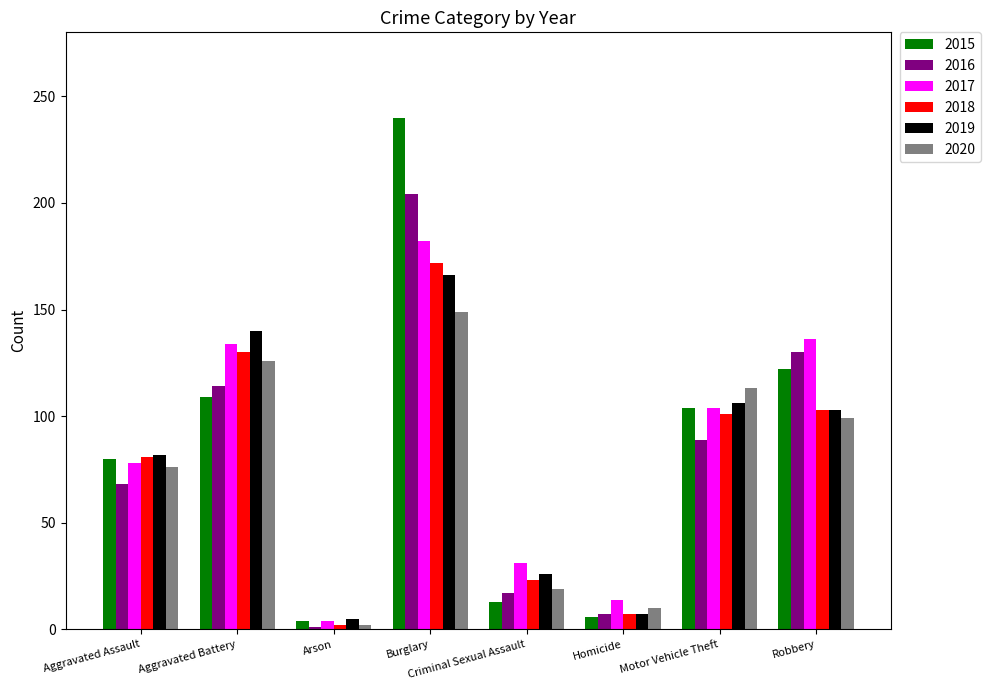

Which label corresponds to the smallest value in the chart?

Arson